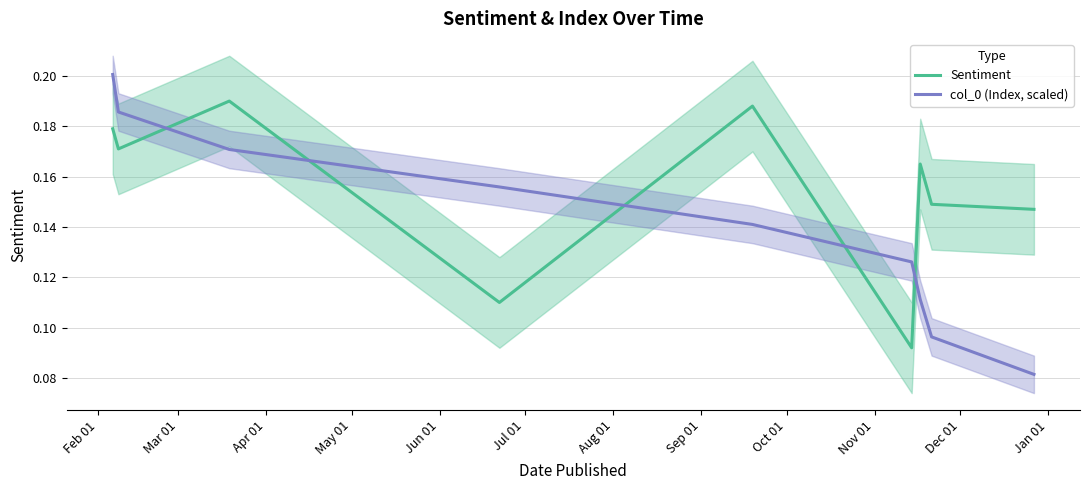

Reading right to left, extract all data points from this chart.

Sentiment: 0.1	0.1	0.2	0.1	0.2	0.1	0.2	0.2	0.2
col_0 (Index, scaled): 0.1	0.1	0.1	0.1	0.1	0.2	0.2	0.2	0.2